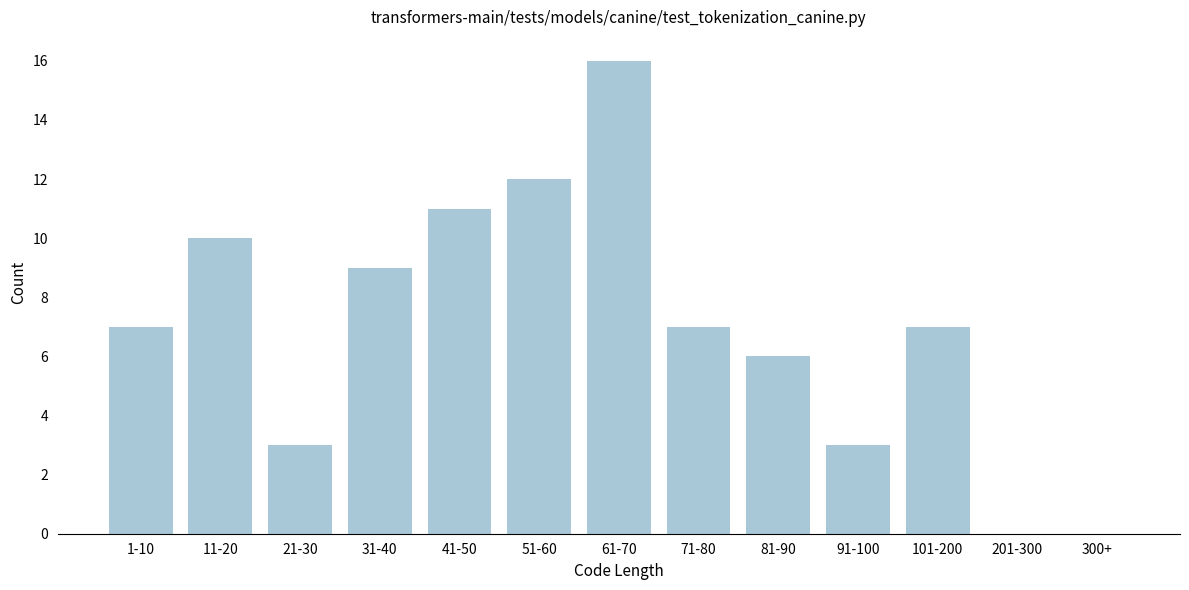

Reading right to left, what are all the values shown in this chart?

300+=0	201-300=0	101-200=7	91-100=3	81-90=6	71-80=7	61-70=16	51-60=12	41-50=11	31-40=9	21-30=3	11-20=10	1-10=7